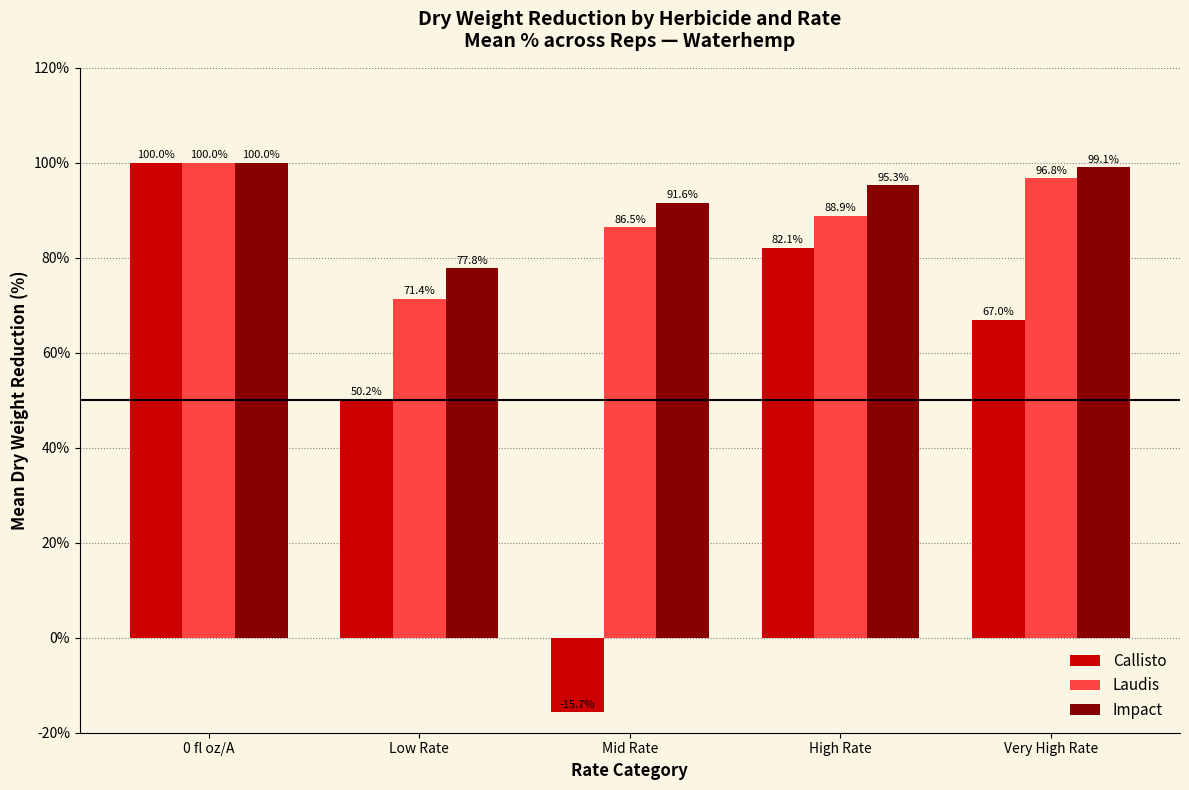

At which label is Callisto closest to 42?

Low Rate